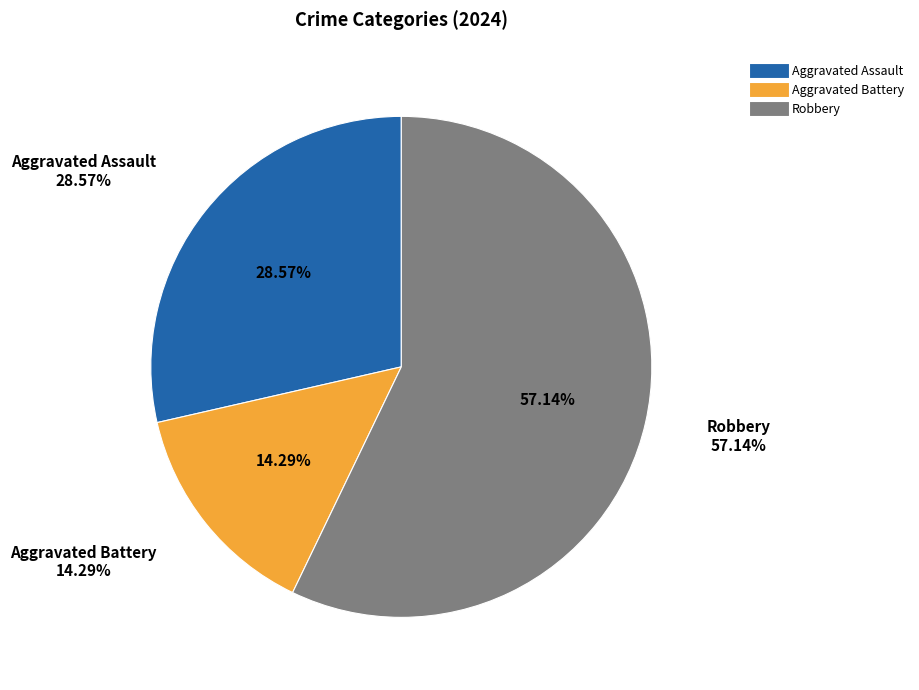

What percentage do Aggravated Assault and Aggravated Battery together represent?

42.9%